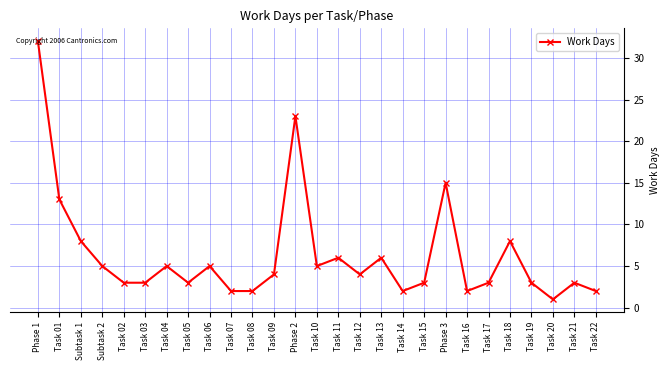

Approximately how many times larger is the value at Task 17 compared to Task 07?

1.5